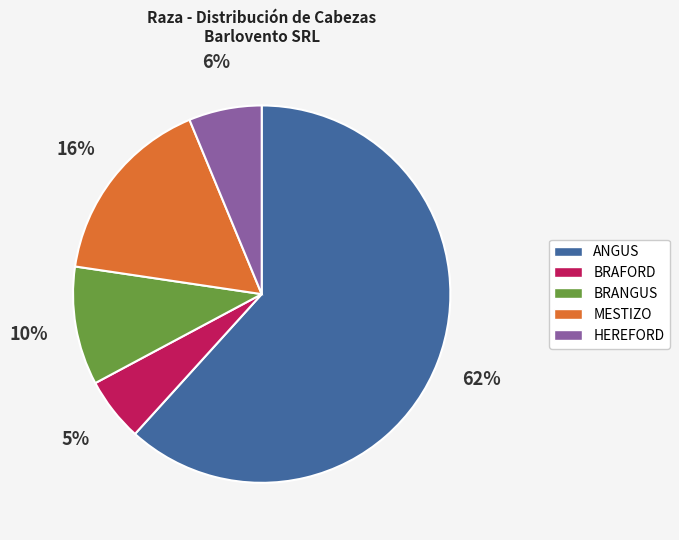

To the nearest percent, what portion does BRAFORD represent?

5%